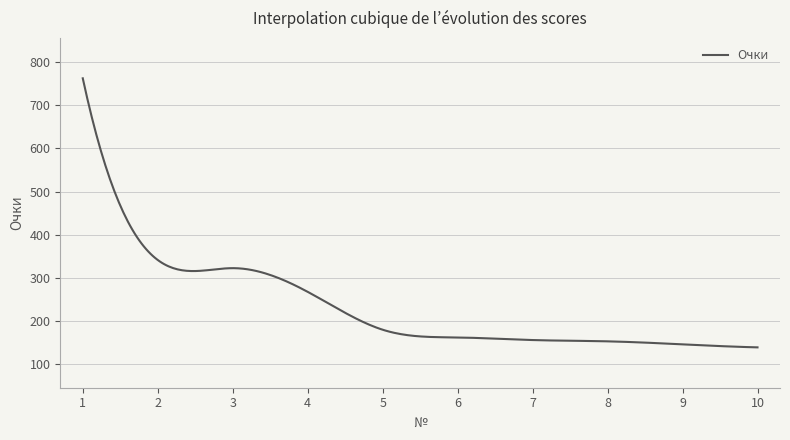

What is the smallest value displayed?

138.0